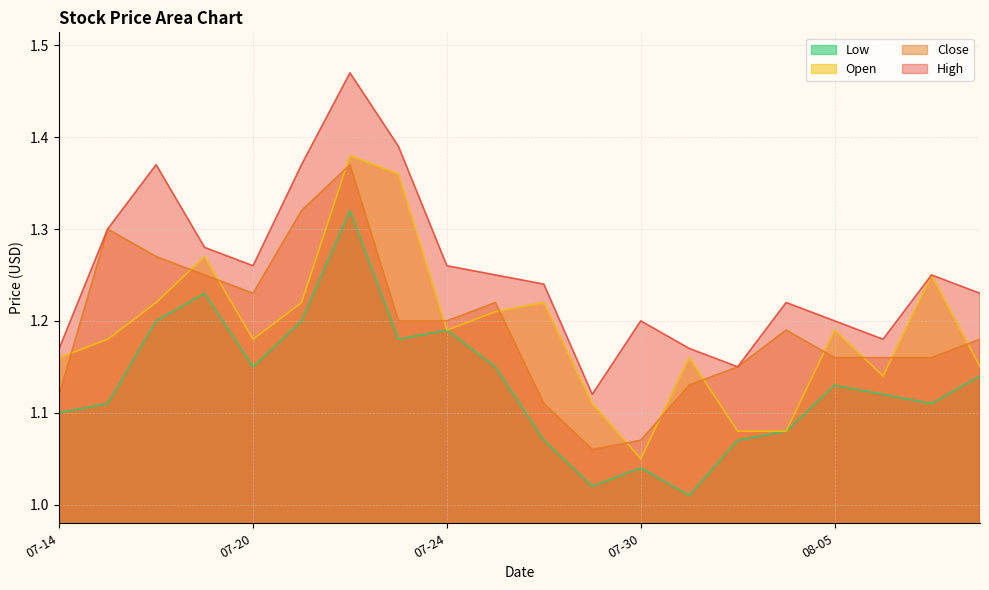

What is the maximum value shown in the chart?

1.5